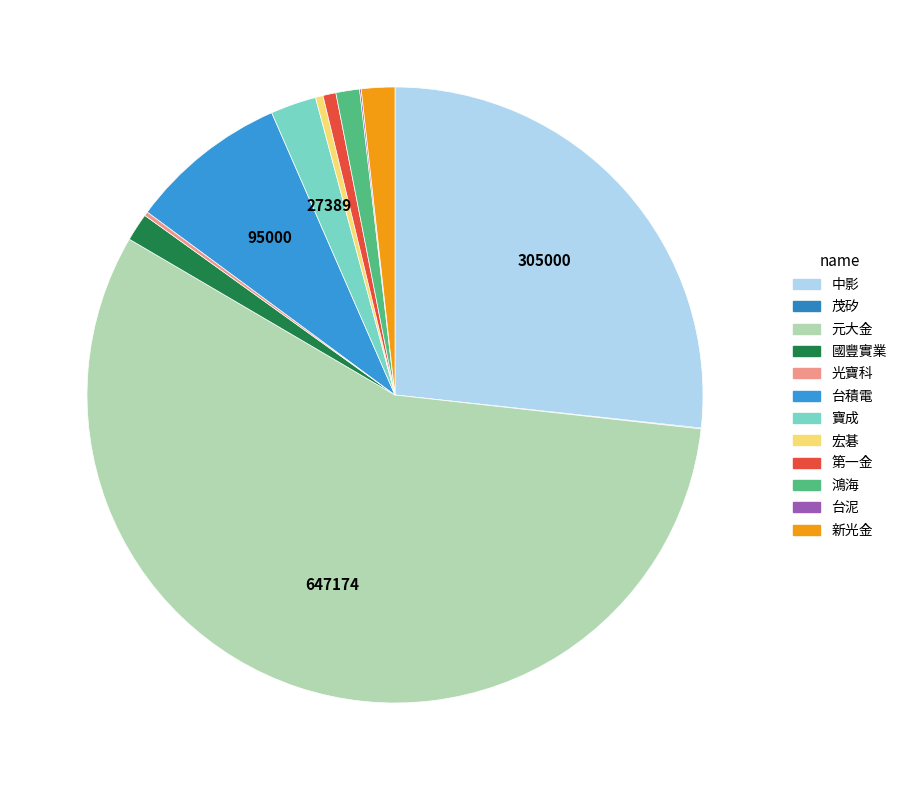

To the nearest percent, what percentage of the pie is 鴻海?

1%